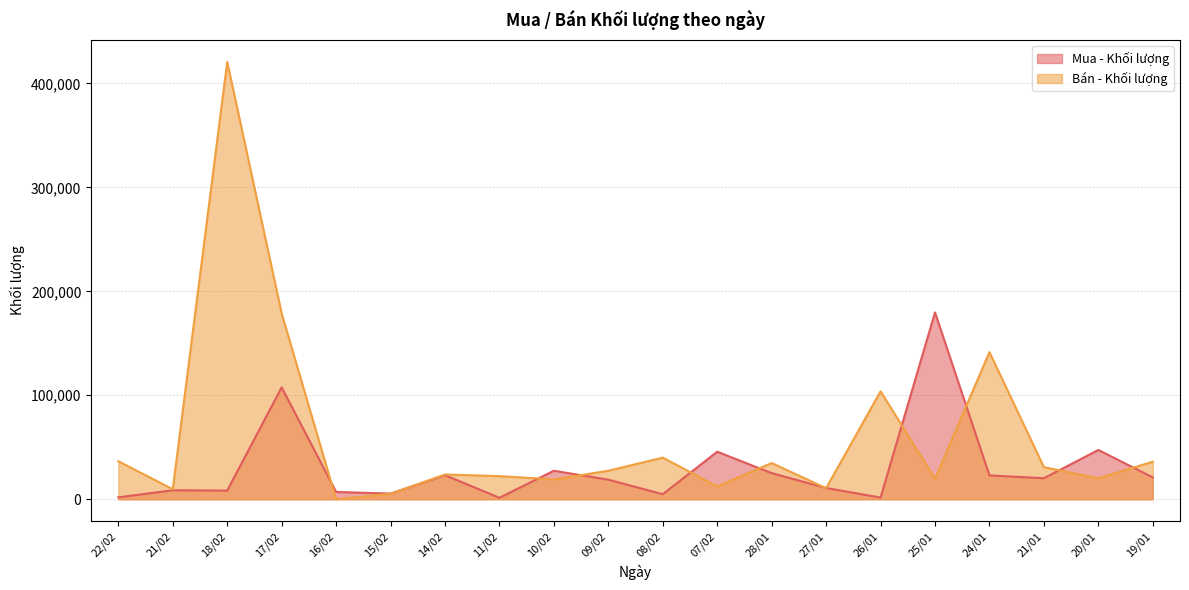

Reading left to right, extract all data points from this chart.

Mua - Khối lượng: 1800	8600	8300	107600	7000	5400	23100	1400	27400	18800	4800	45700	25100	10800	1600	179700	22900	20200	47400	21000
Bán - Khối lượng: 36500	9600	420700	178700	0	5100	23800	22200	19000	27400	40000	12300	34800	10600	103800	19700	141500	30800	20100	36100